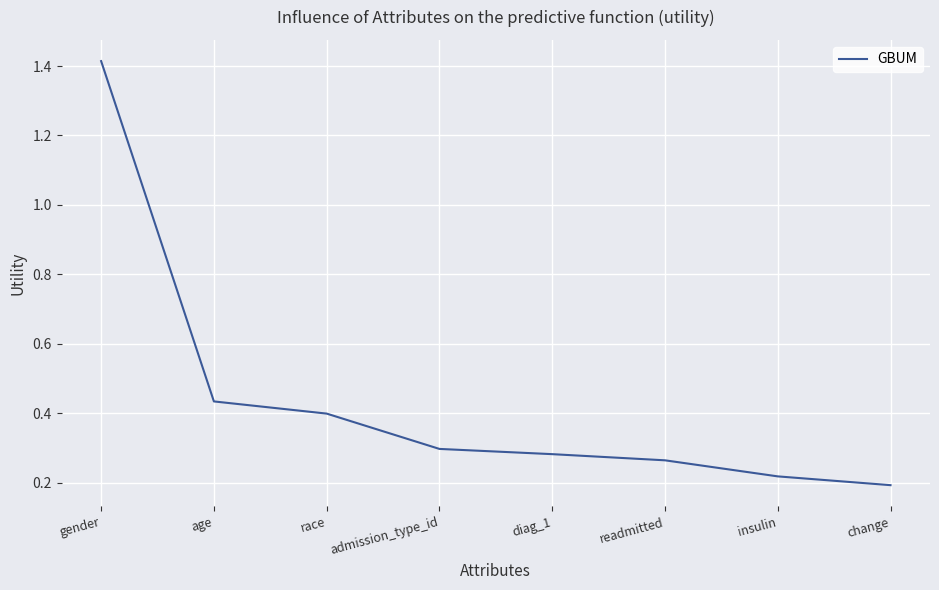

What position from the left is gender?

1